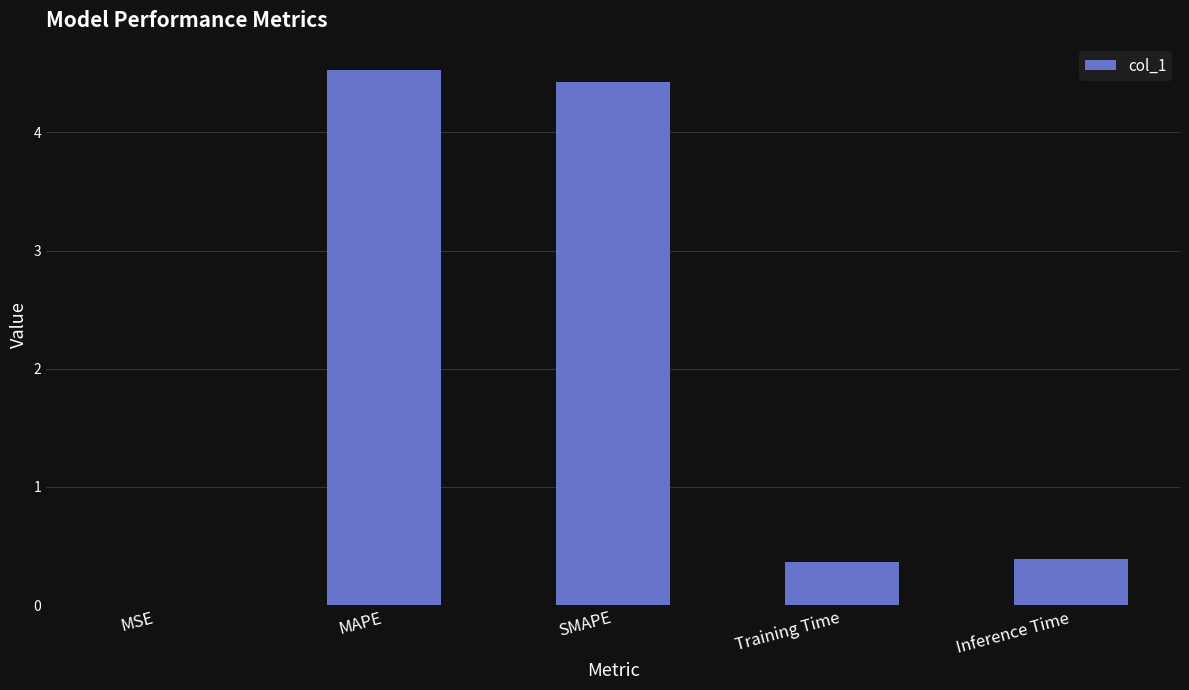

Read the value at SMAPE.

4.4